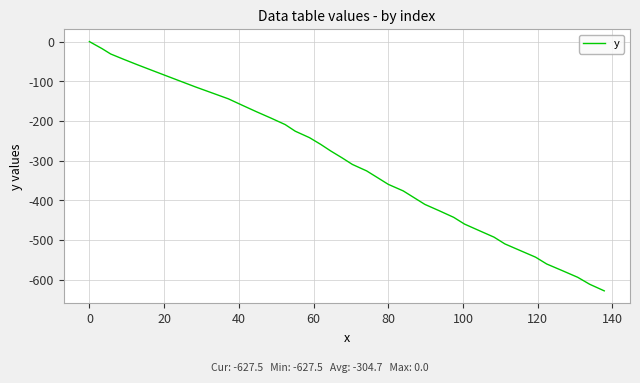

Reading right to left, transcribe all the data shown in this chart.

-627.5	-610.9	-593.4	-576.7	-559.9	-542.6	-526.0	-509.3	-492.3	-475.7	-459.4	-442.4	-426.1	-409.9	-392.9	-375.9	-359.4	-342.4	-325.5	-309.3	-292.5	-275.4	-258.7	-241.8	-225.6	-208.9	-192.6	-176.5	-160.2	-144.1	-129.1	-114.5	-100.2	-86.2	-72.2	-58.1	-44.3	-31.2	-17.8	0.0